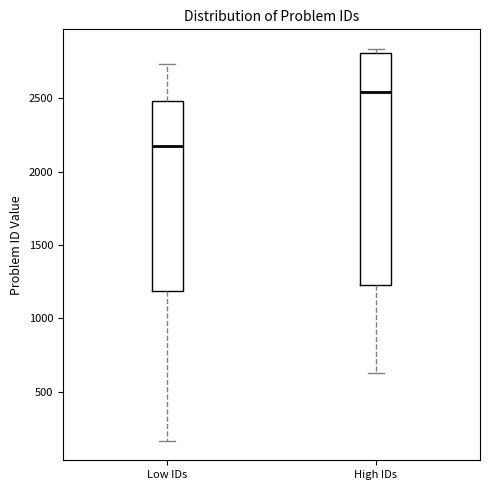

Which box is the tallest, from its lower edge to its upper edge?

High IDs